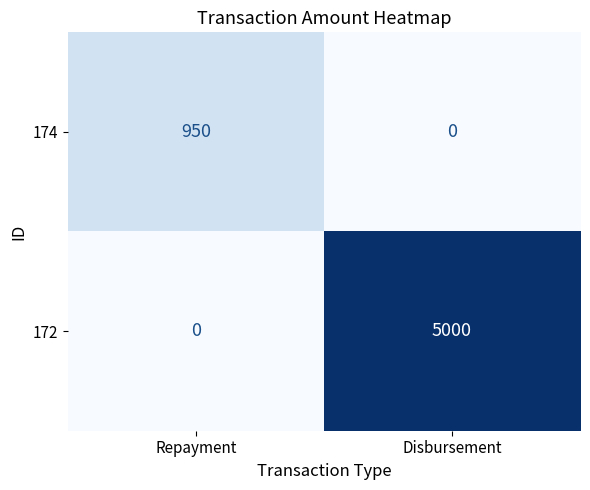

What is the sum of the 174 values at Repayment and Disbursement?

950